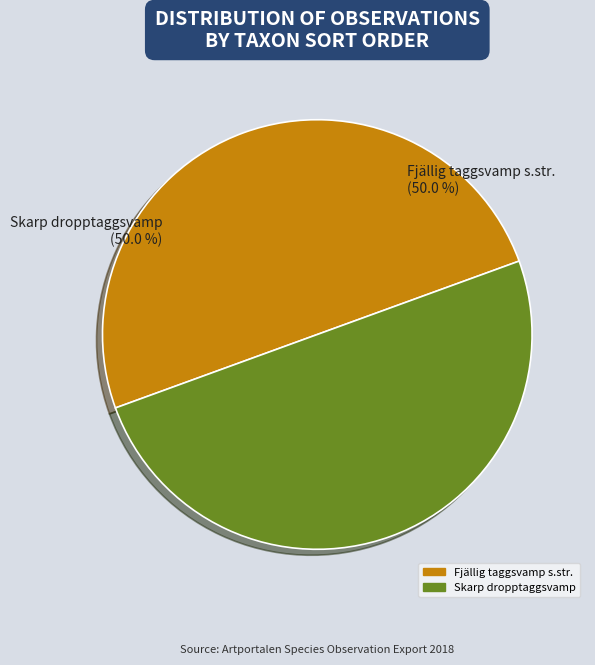

How many segments does this pie chart have?

2